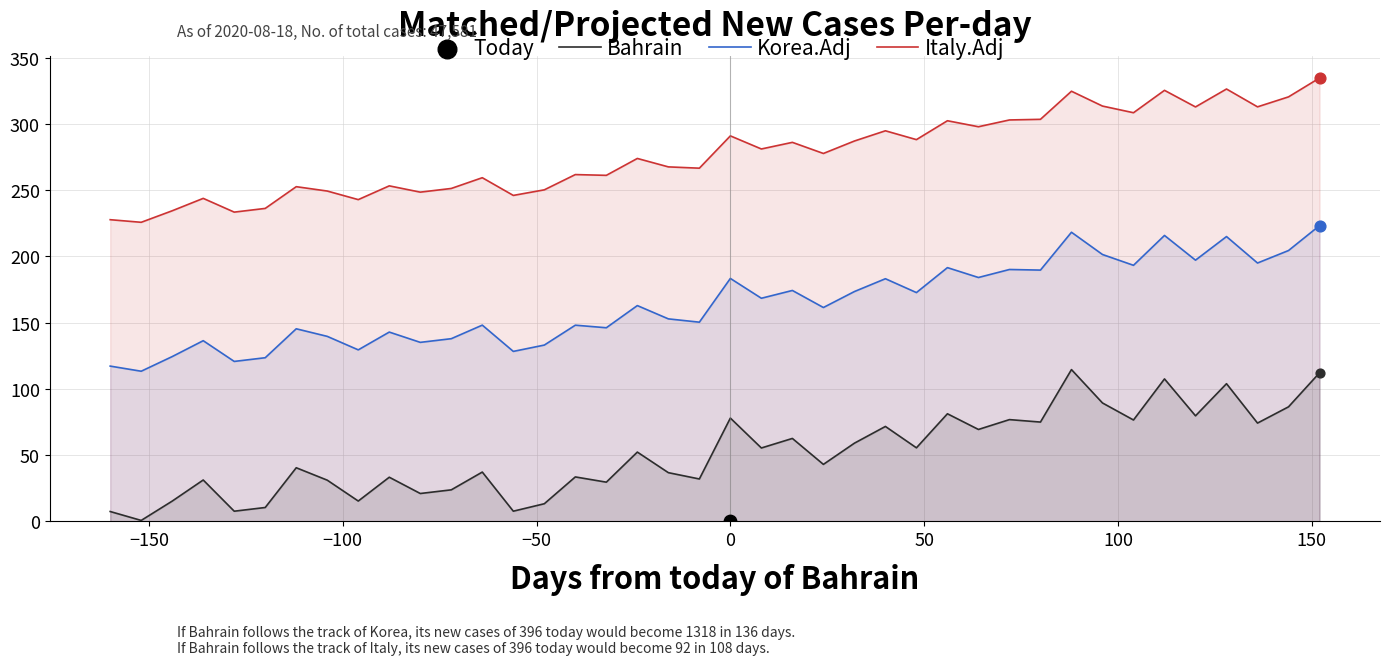

Which series reaches the maximum Y coordinate?

Italy.Adj